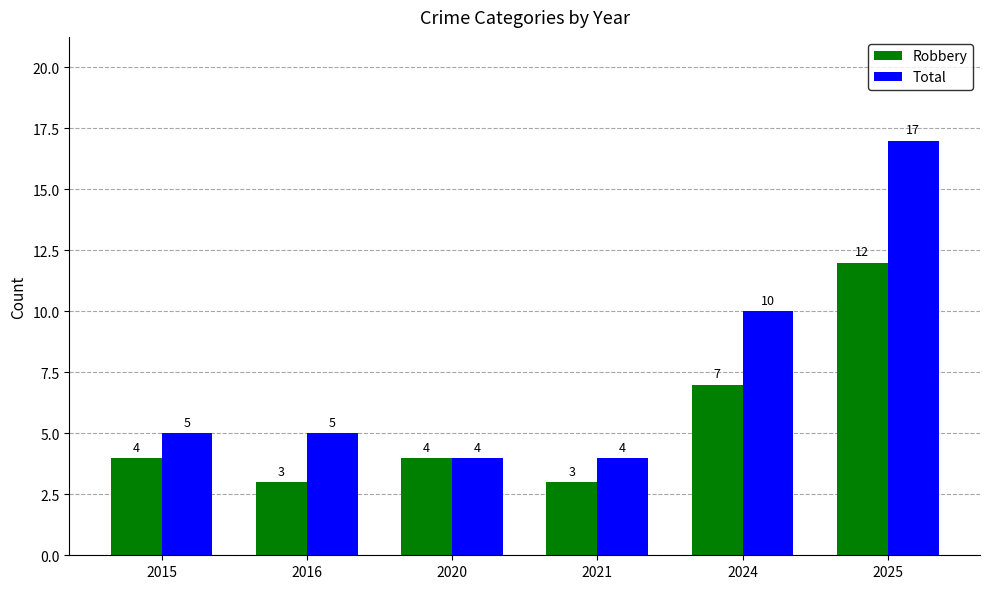

Which category has the highest value in the Robbery series?

2025